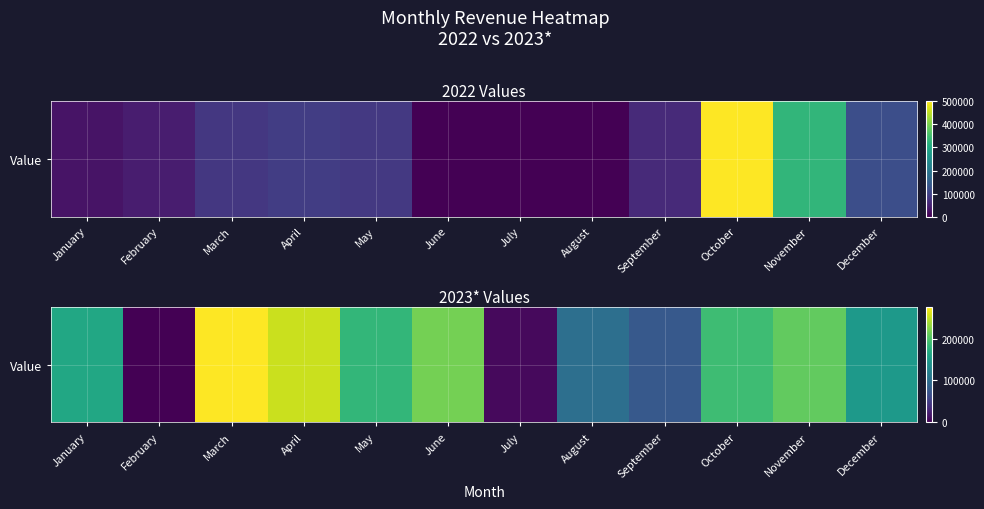

What is the change in value from April to November?

-44298